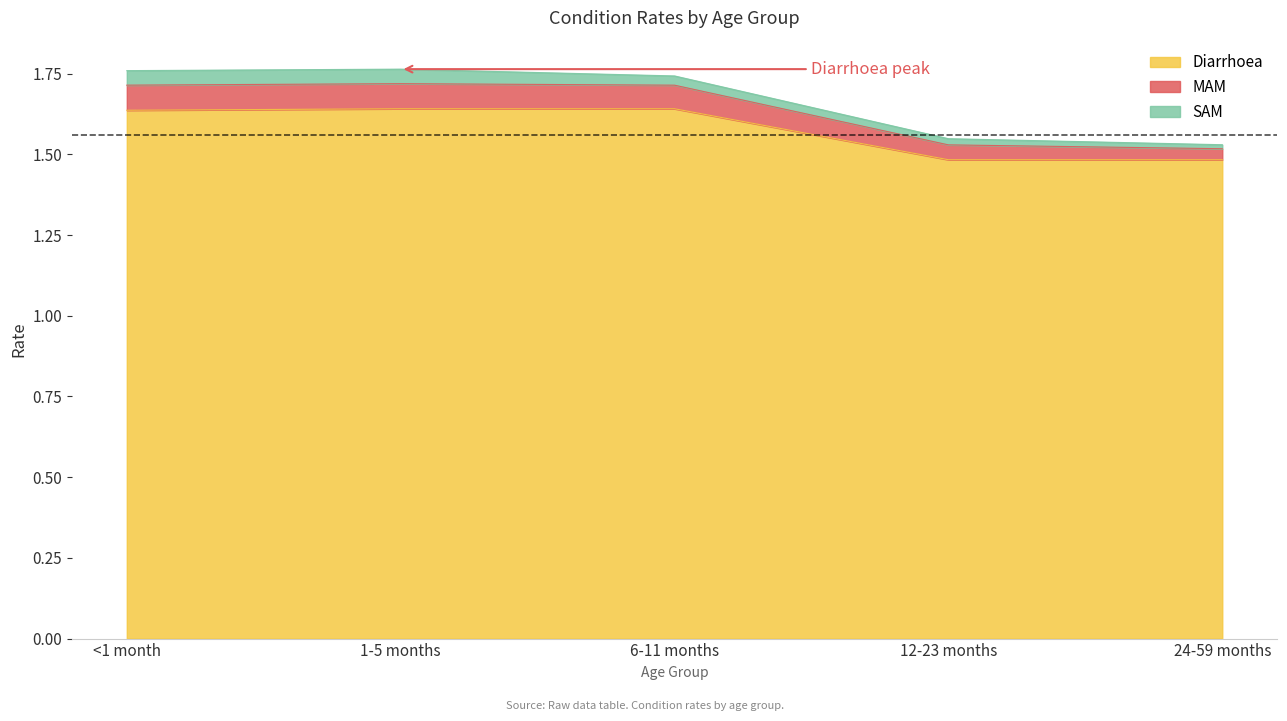

Count the number of categories in the chart.

5